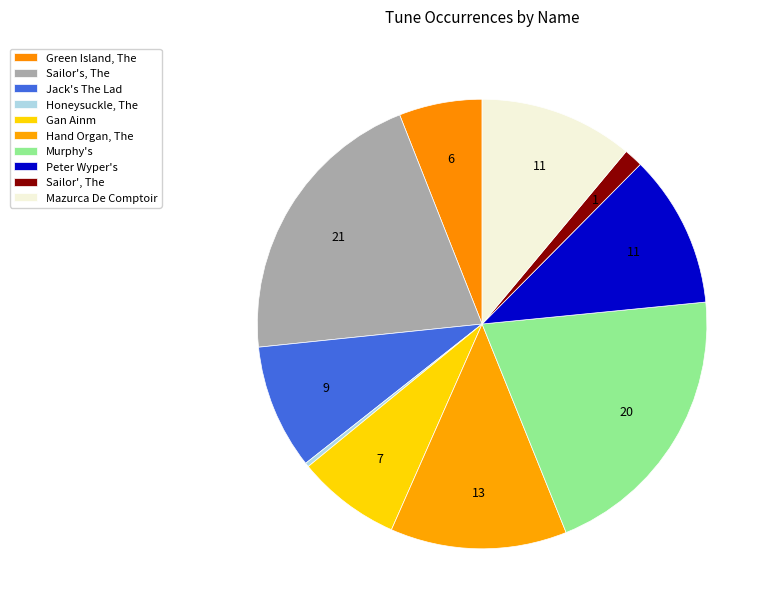

To the nearest percent, what is the combined percentage of Sailor', The and Green Island, The?

7%